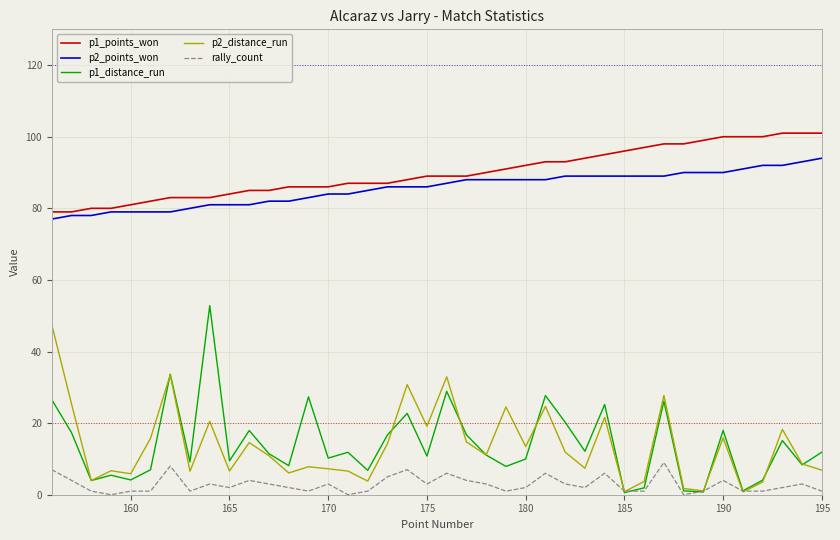

What is the greatest value displayed?

101.0